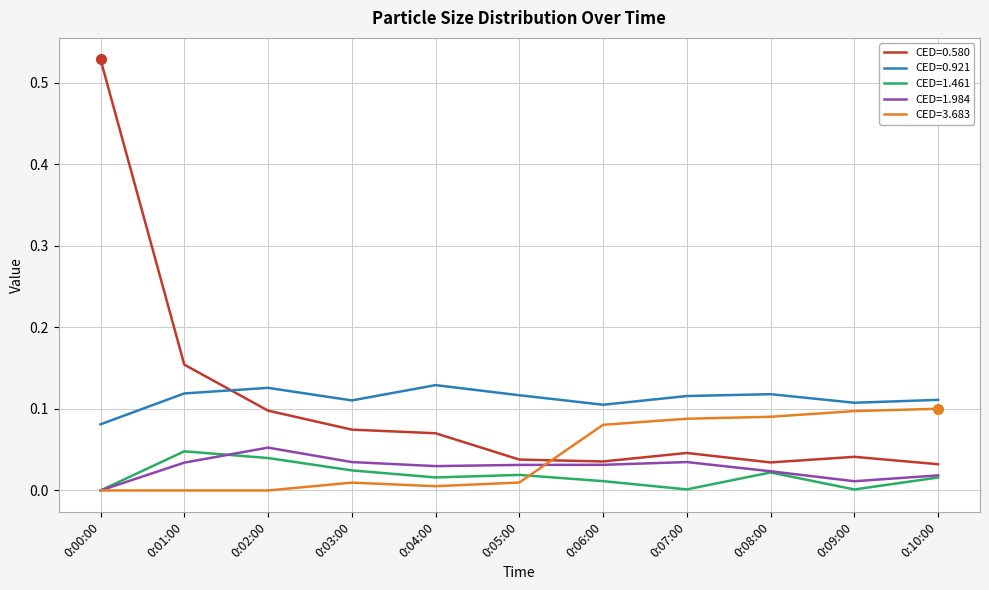

Which series has the largest range (max minus min)?

CED=0.580